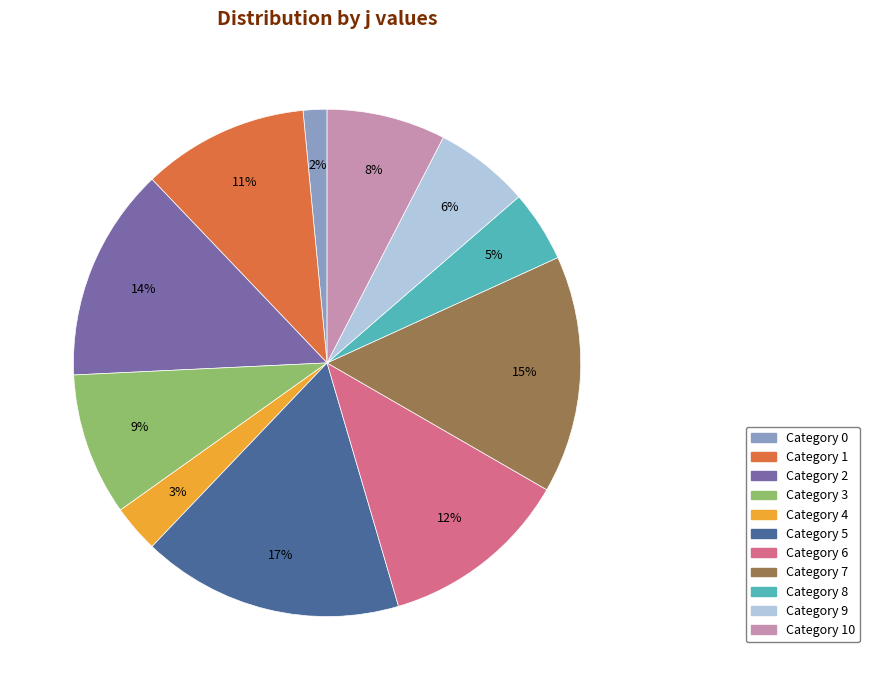

How many slices are in this pie chart?

11